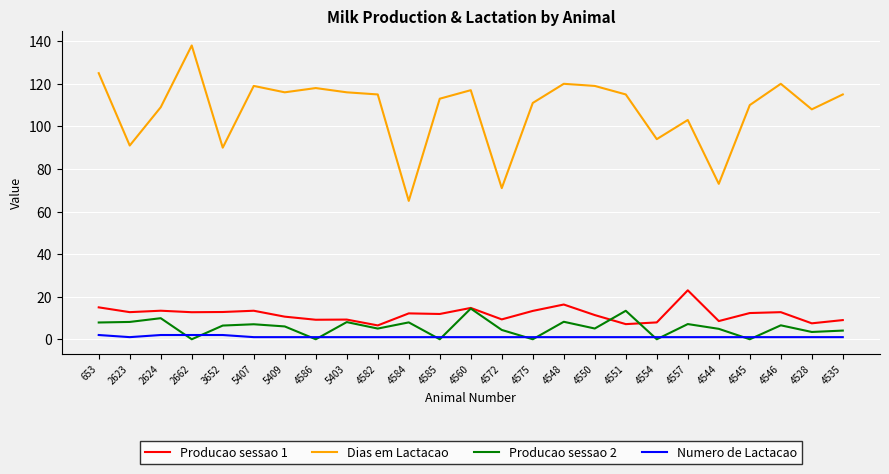

Which series has the widest spread of values?

Dias em Lactacao